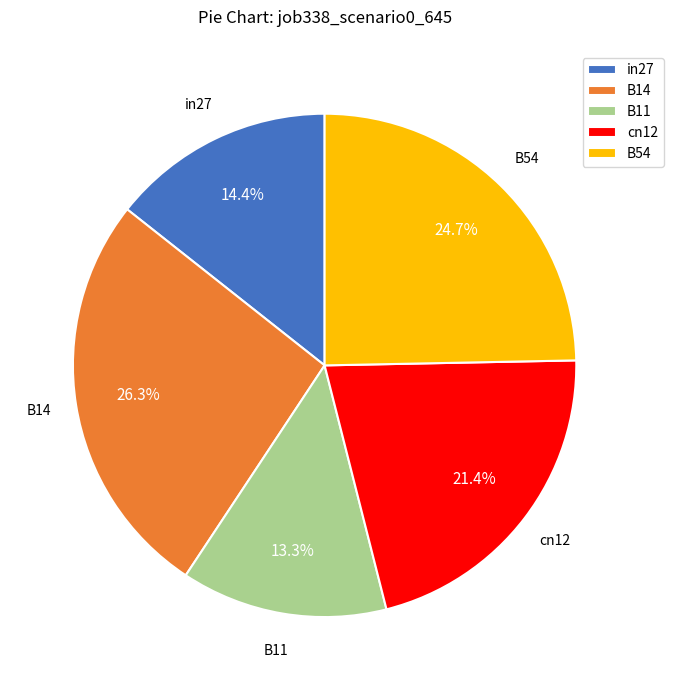

Approximately how many times larger is the value at in27 compared to B14?

0.5